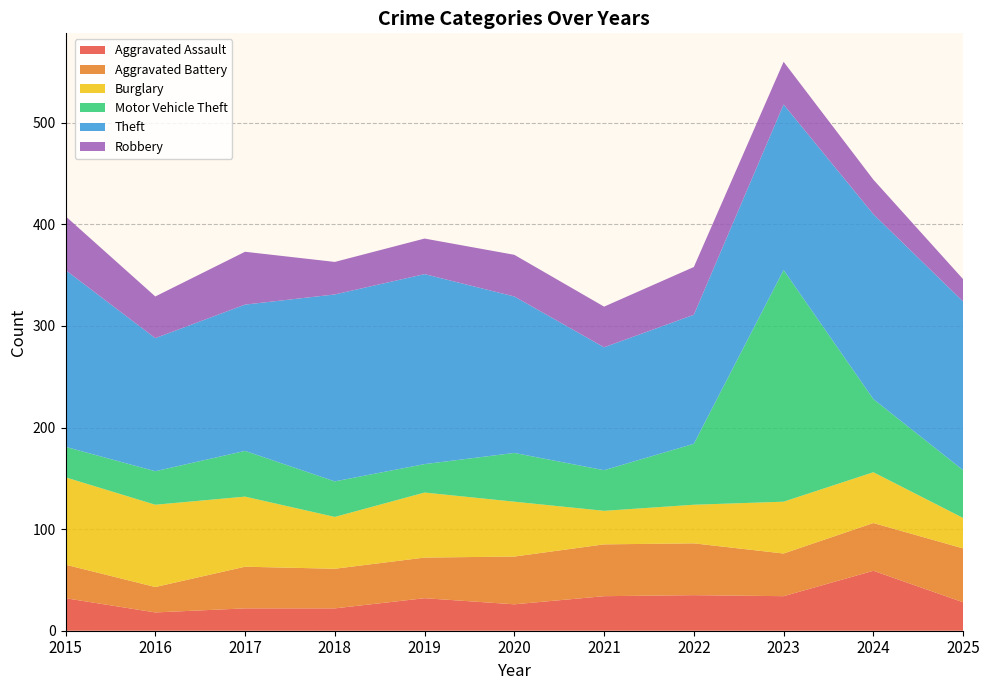

Reading left to right, list all the values displayed in this chart.

Aggravated Assault: 2015=32	2016=18	2017=22	2018=22	2019=32	2020=26	2021=34	2022=35	2023=34	2024=59	2025=28
Aggravated Battery: 2015=33	2016=25	2017=41	2018=39	2019=40	2020=47	2021=51	2022=51	2023=42	2024=47	2025=53
Burglary: 2015=86	2016=81	2017=69	2018=51	2019=64	2020=54	2021=33	2022=38	2023=51	2024=50	2025=30
Motor Vehicle Theft: 2015=30	2016=33	2017=45	2018=35	2019=28	2020=48	2021=40	2022=60	2023=228	2024=72	2025=47
Theft: 2015=174	2016=131	2017=144	2018=184	2019=187	2020=154	2021=121	2022=127	2023=163	2024=182	2025=166
Robbery: 2015=53	2016=41	2017=52	2018=32	2019=35	2020=41	2021=40	2022=47	2023=42	2024=34	2025=22